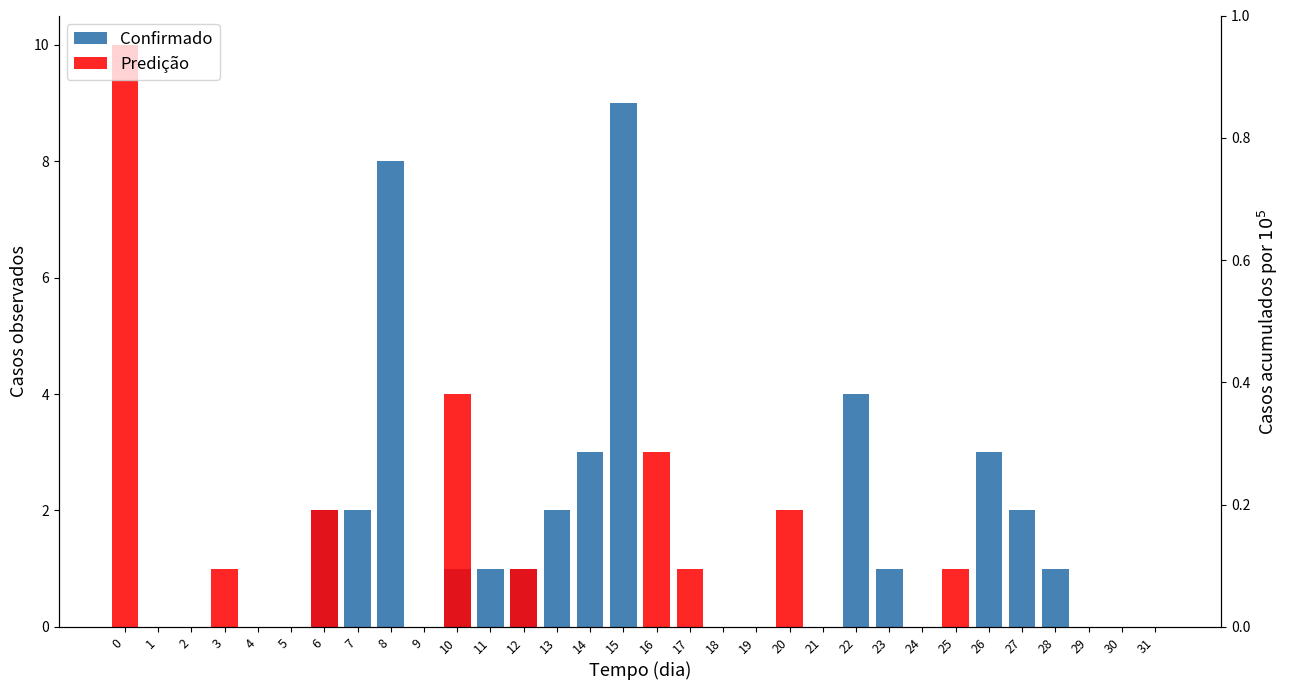

Count the number of data series in this chart.

2